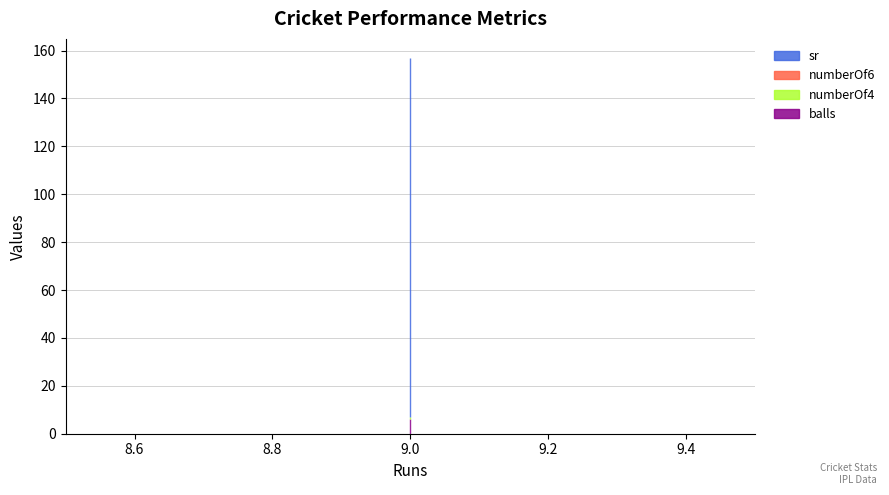

What is the spread (max minus min) of values at 9?

150